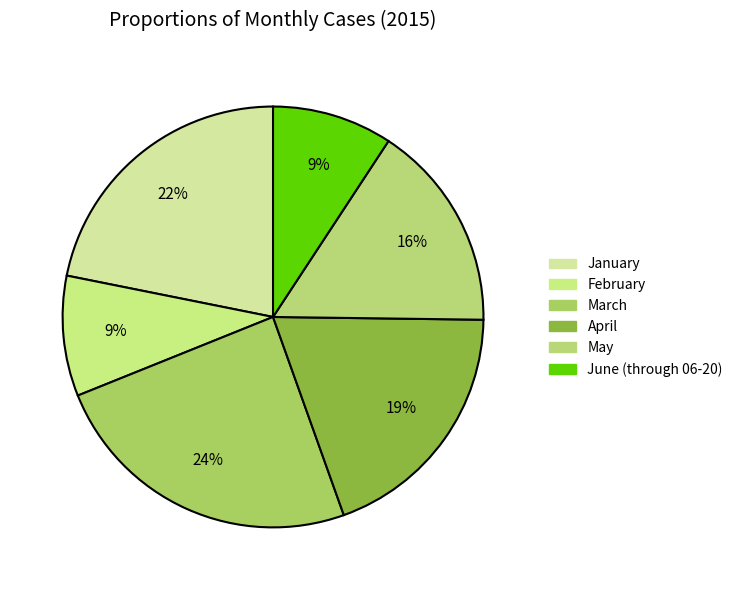

What is the change in value from January to April?

-3